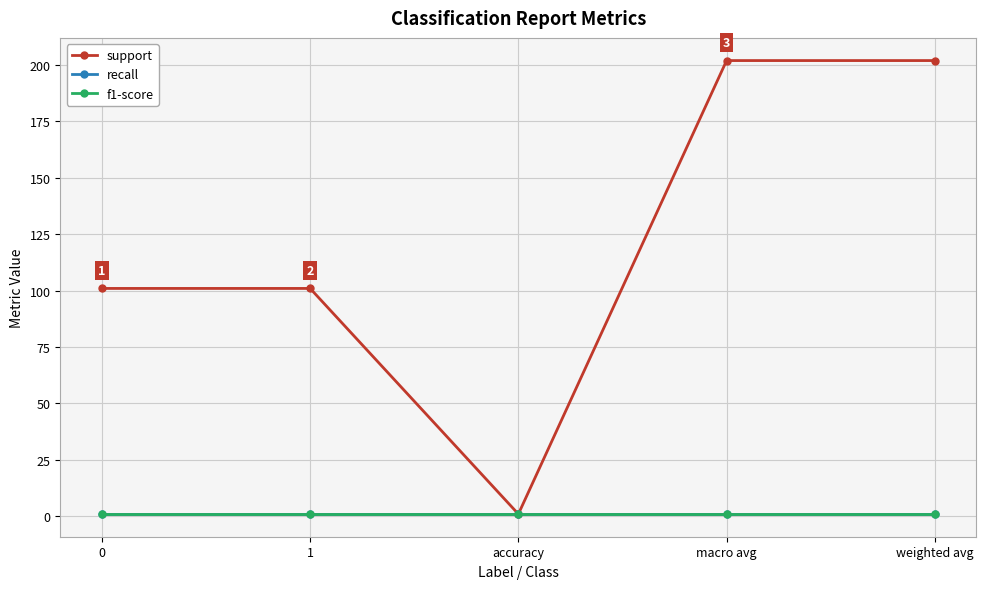

True or false: recall and support cross at least once.

False